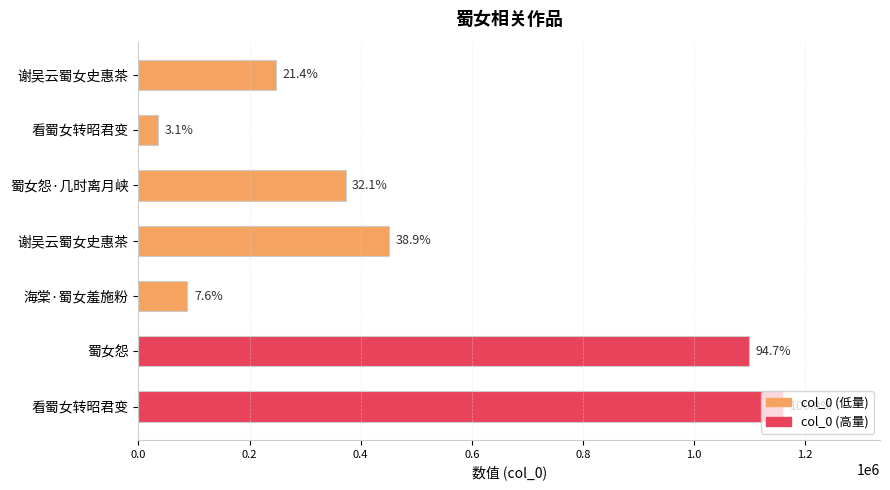

How many bars are there in total?

7